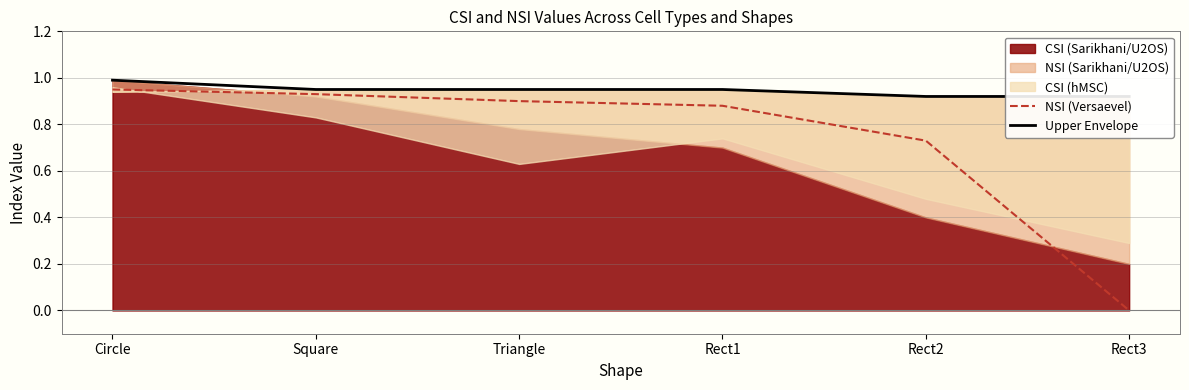

Which label corresponds to the smallest value in the chart?

Rect3